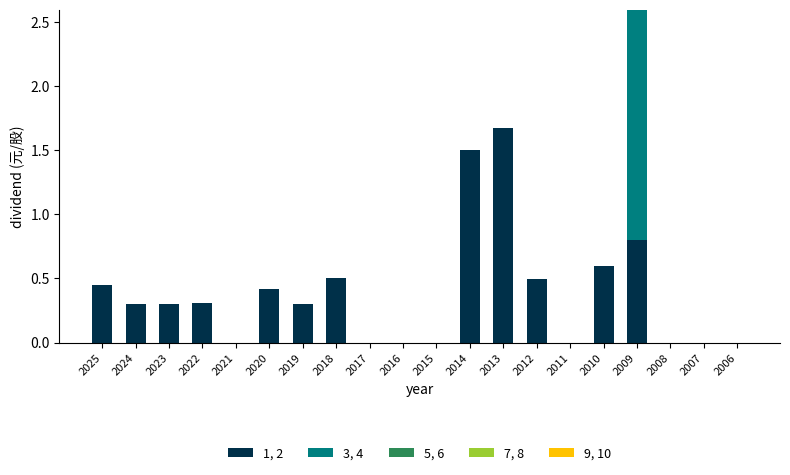

Is it true that 1, 2 equals 0.6 at 2008?

False